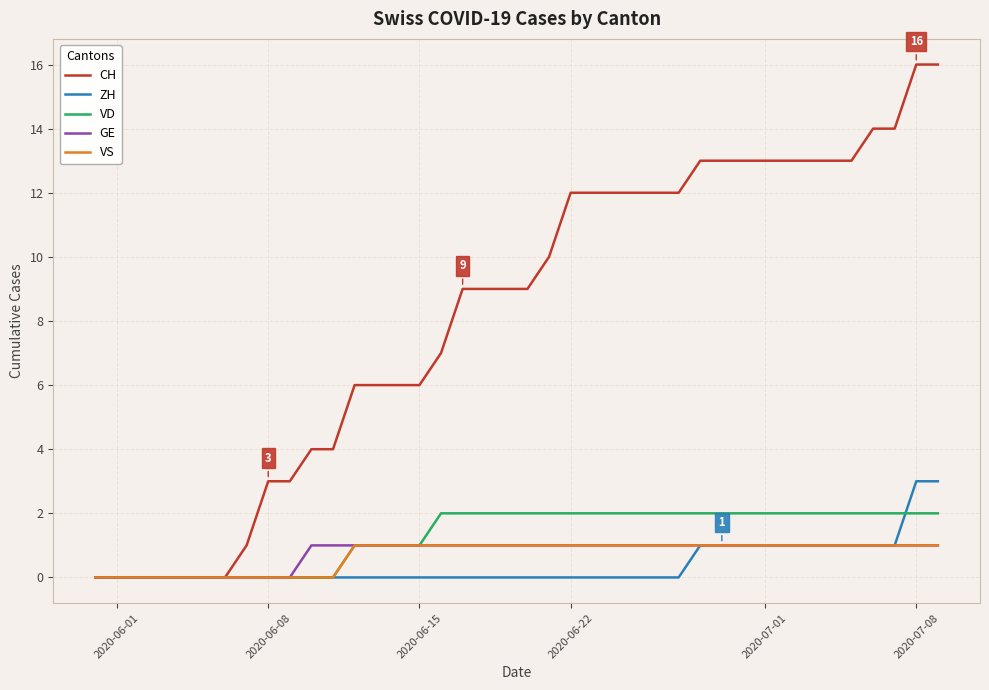

What is the highest value of the CH series?

16